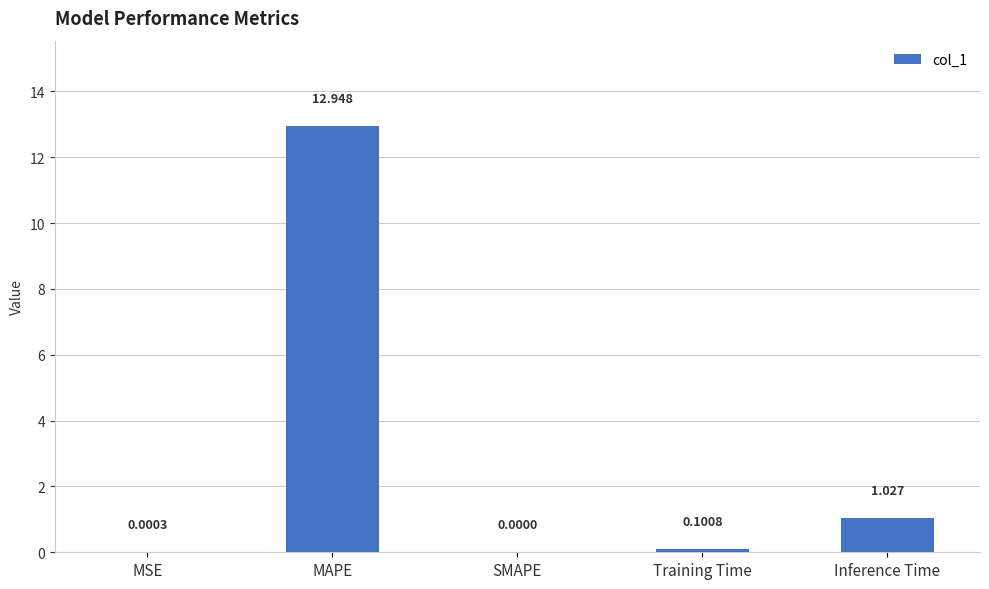

The value at Inference Time is 1.7. True or false?

False